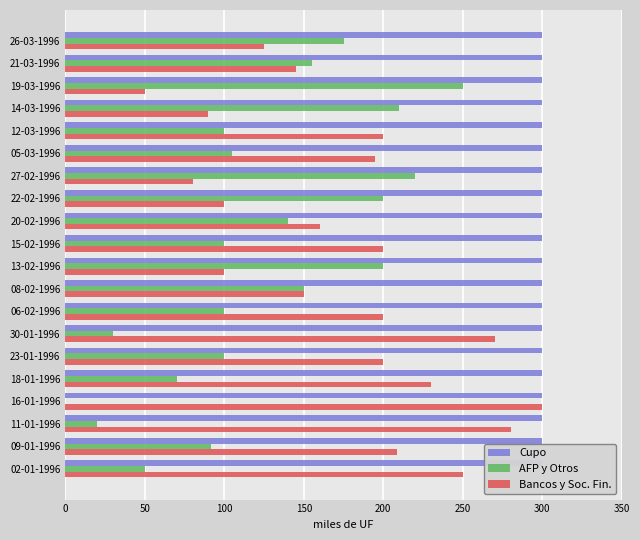

The value of AFP y Otros at 08-02-1996 is 51.8. True or false?

False